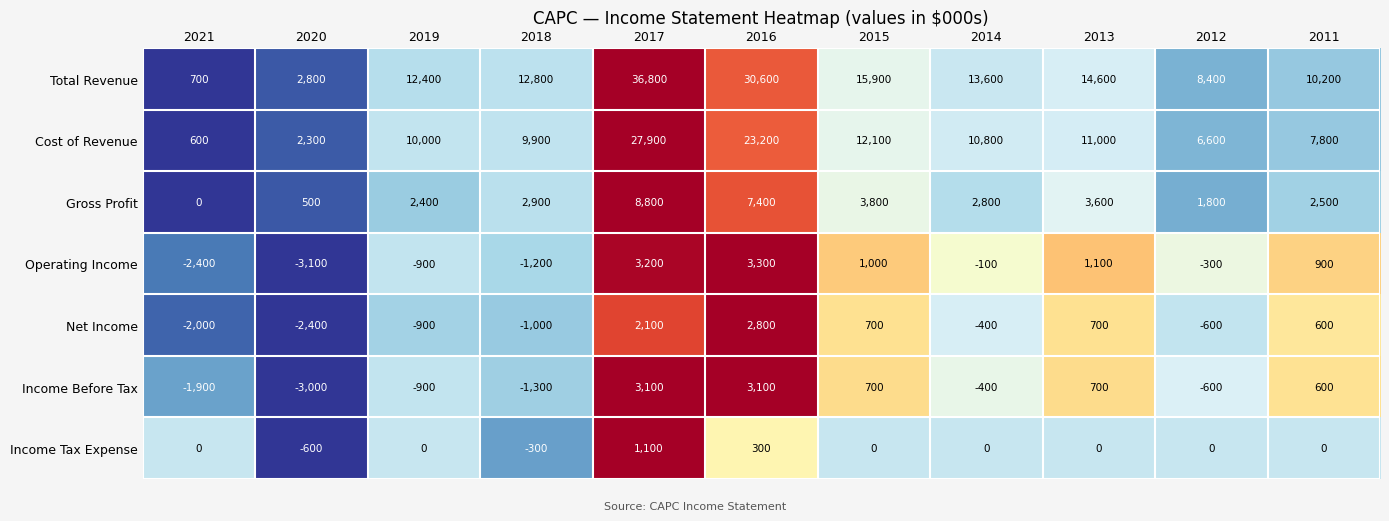

What is the total value across all series at 2011?

22600